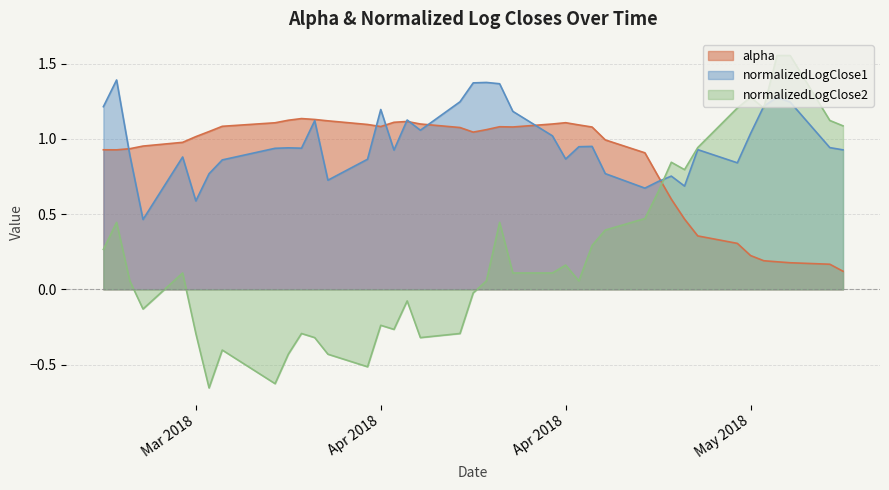

What position from the right is 2018-05-01?

11